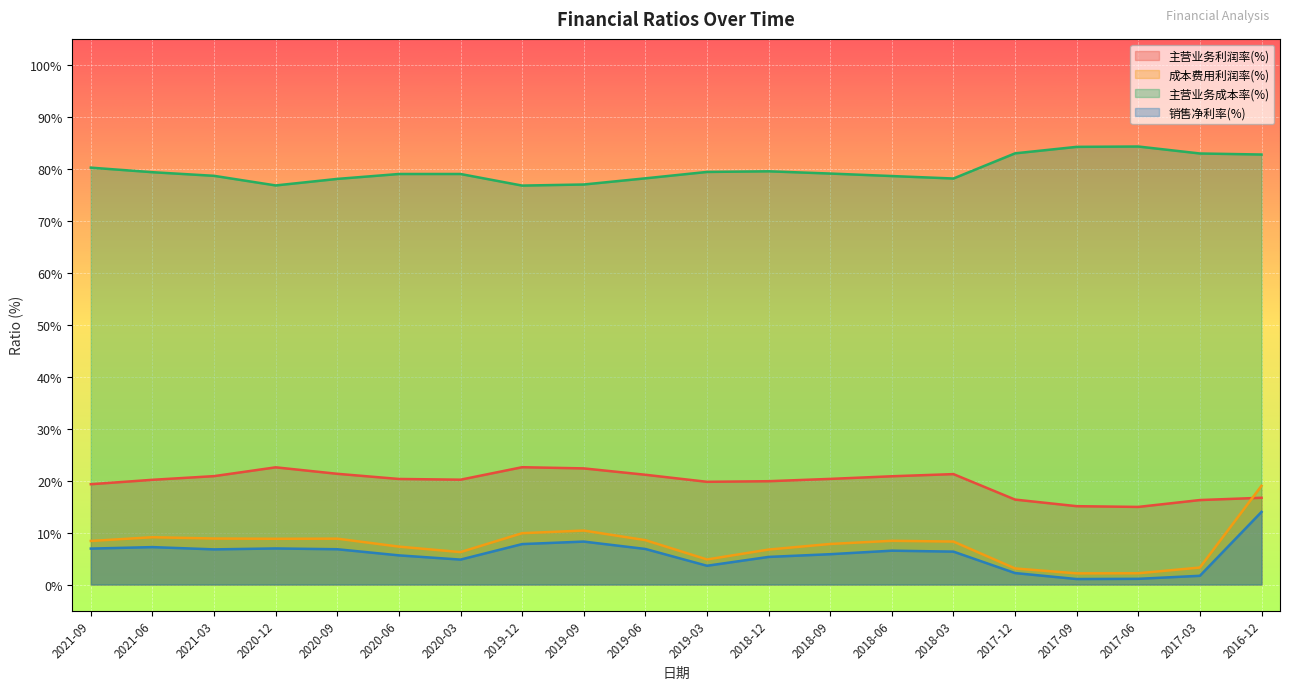

What is the minimum value shown in the chart?

1.1